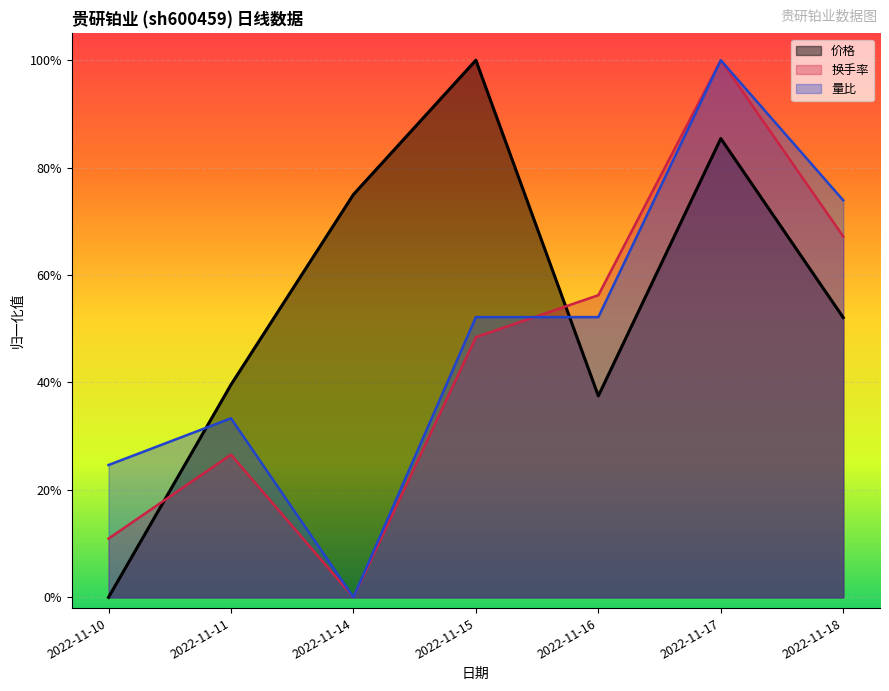

Reading left to right, transcribe all the data shown in this chart.

价格: 0.0	0.4	0.7	1.0	0.4	0.9	0.5
换手率: 0.1	0.3	0.0	0.5	0.6	1.0	0.7
量比: 0.2	0.3	0.0	0.5	0.5	1.0	0.7